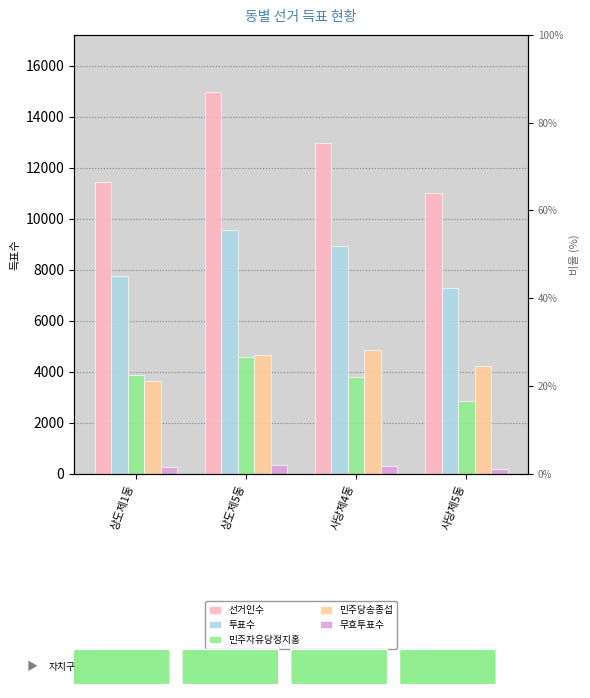

What position from the left is 상도제1동?

1